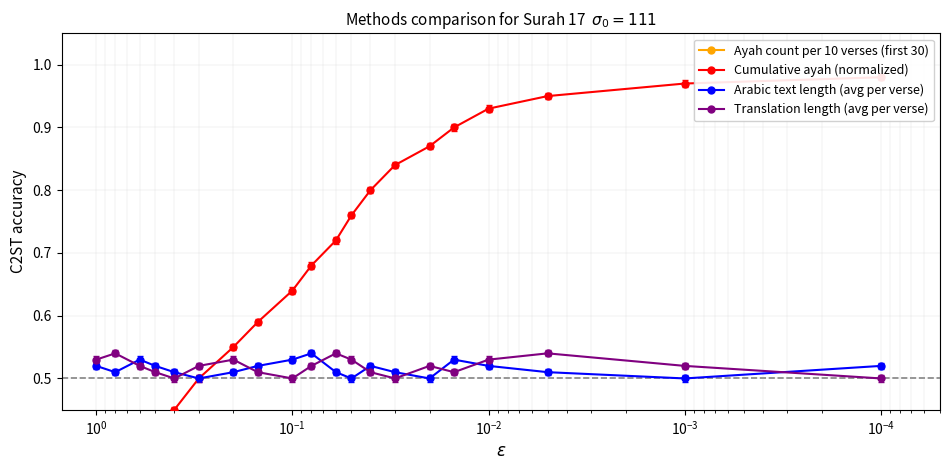

What is the smallest value displayed?

0.1